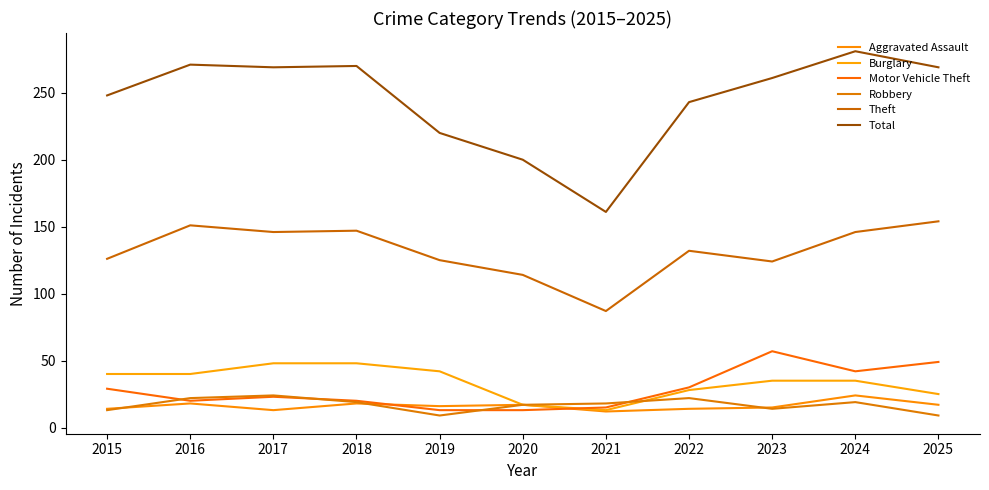

What is the lowest value of the Aggravated Assault series?

12